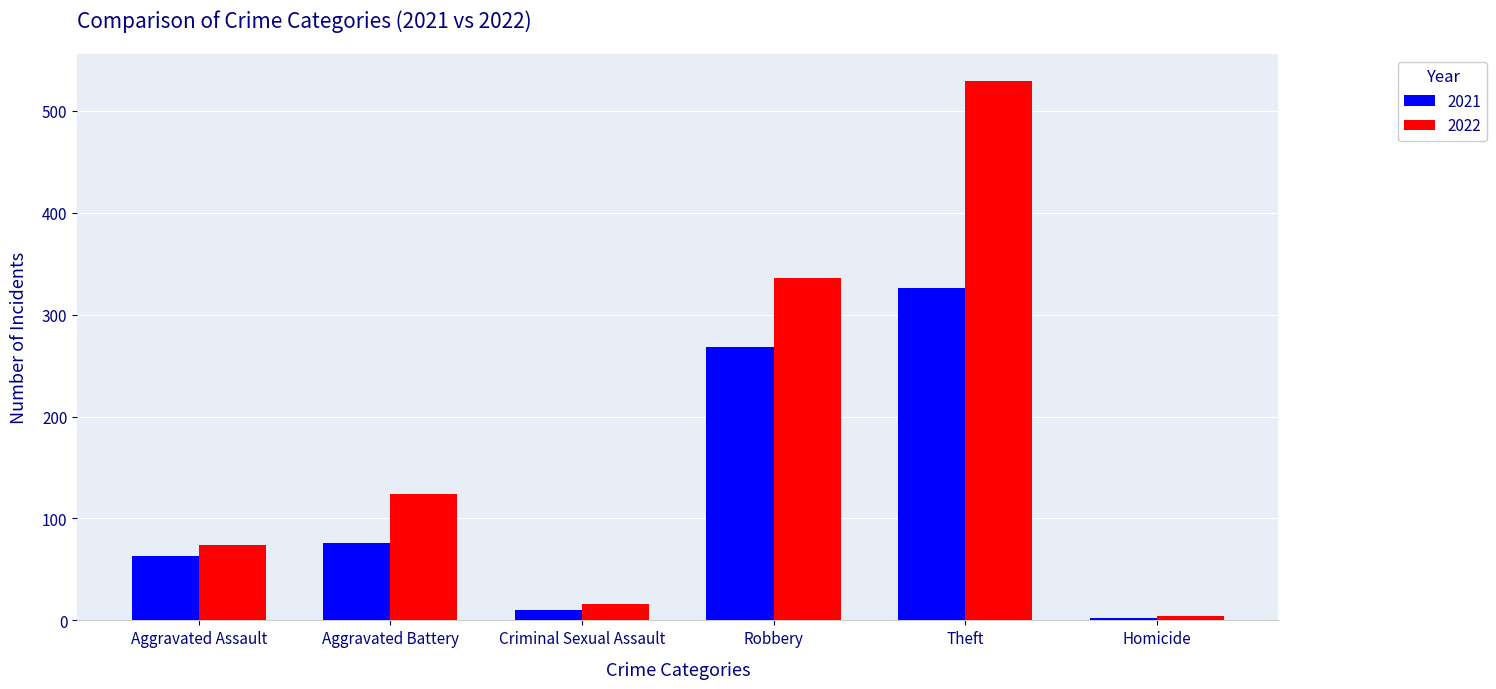

At Aggravated Assault, list the series in order from largest to smallest.

2022, 2021